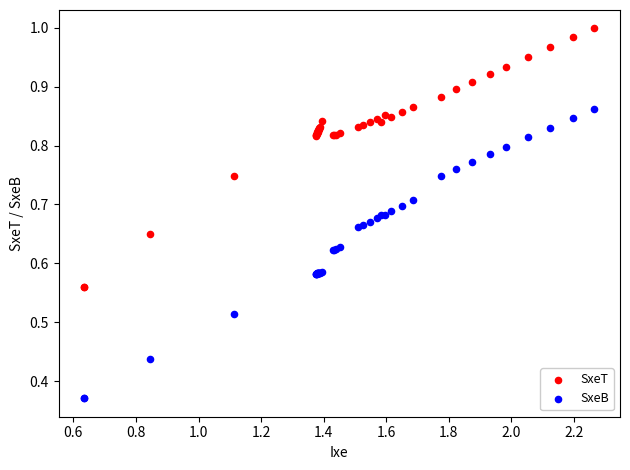

Which series contains the highest Y value?

SxeT